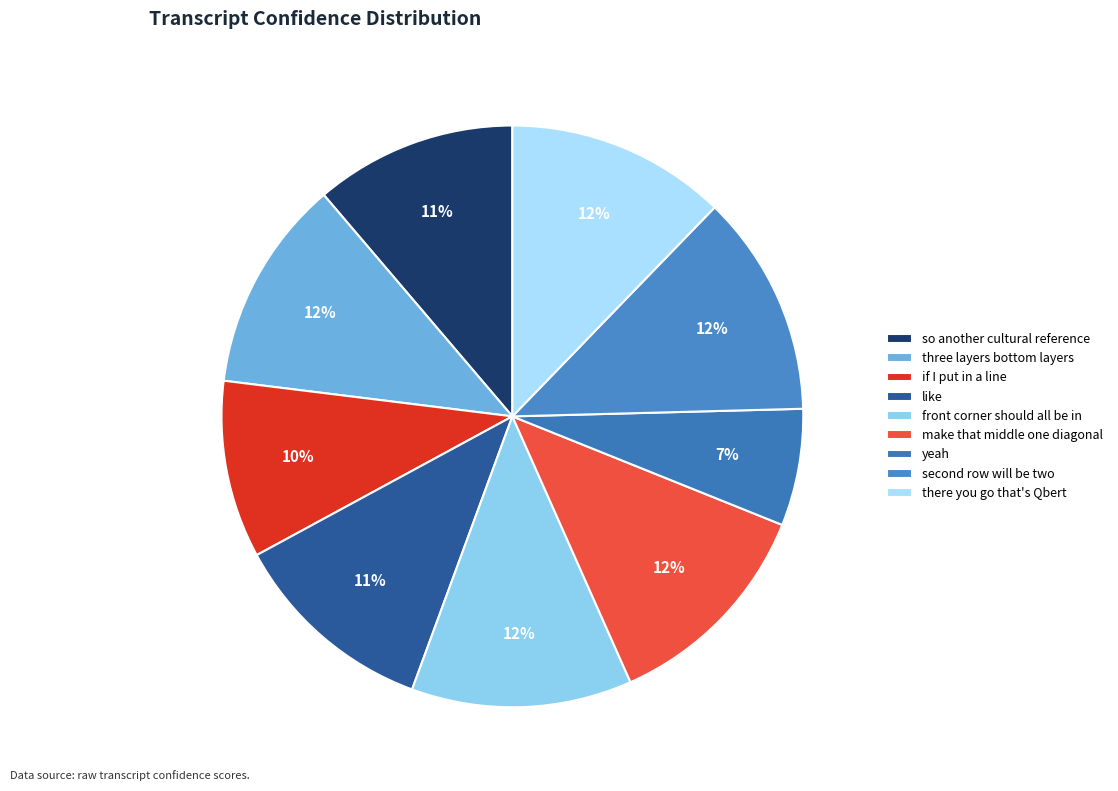

What percentage is NOT represented by front corner should all be in?

87.7%